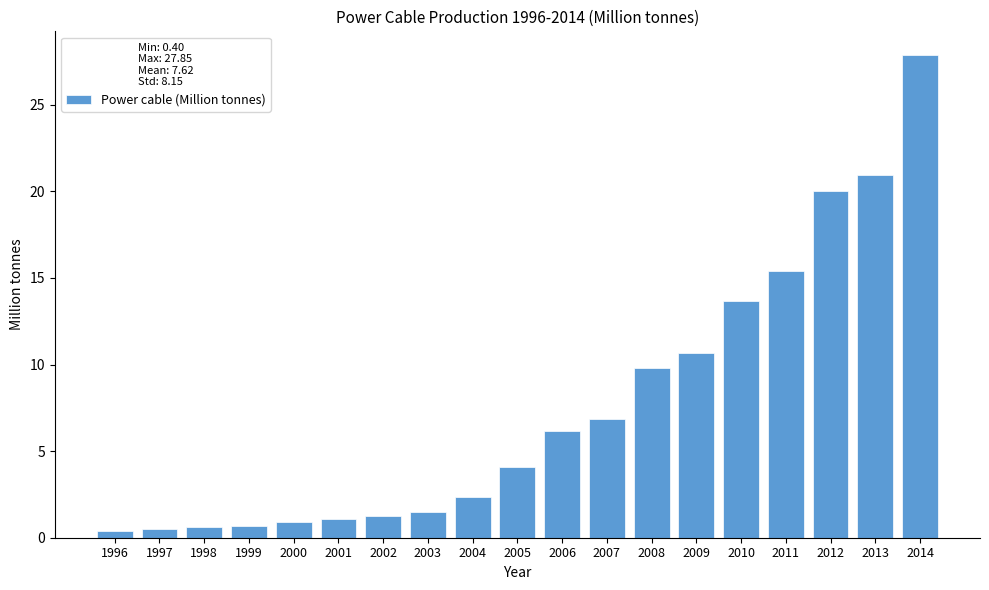

What is the difference between the maximum and minimum values?

27.5